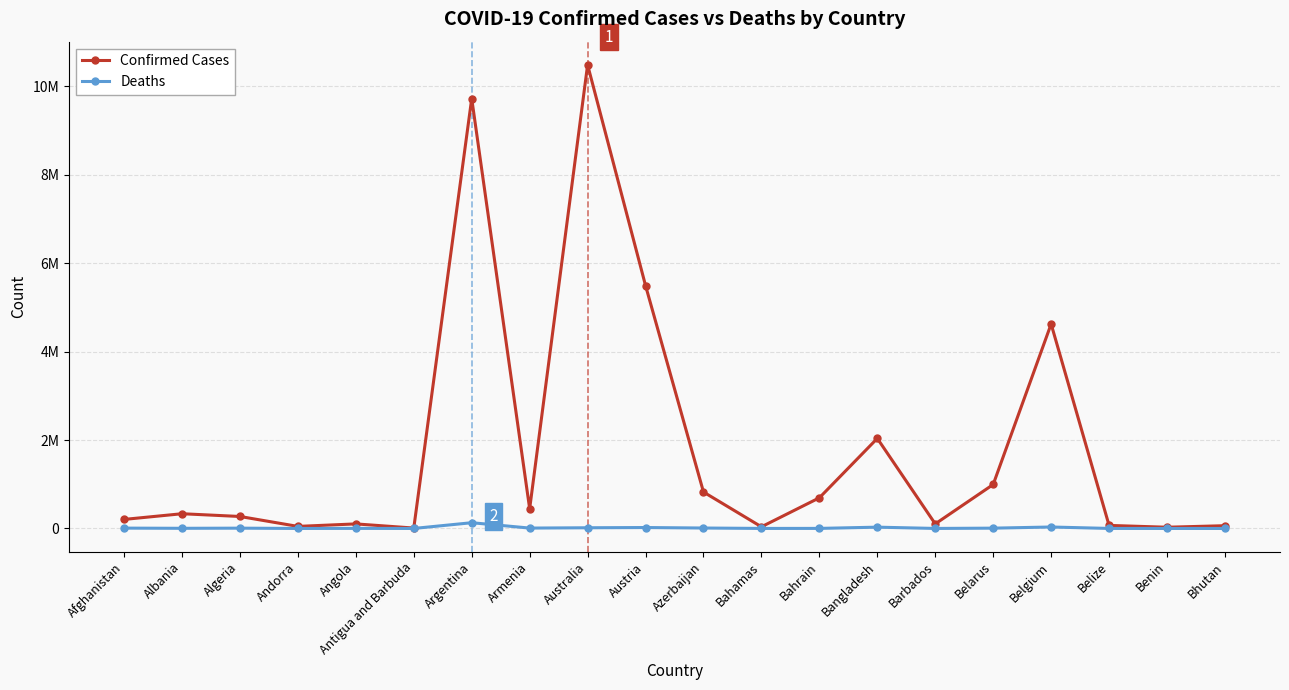

At Belarus, list the series in order from largest to smallest.

Confirmed Cases, Deaths